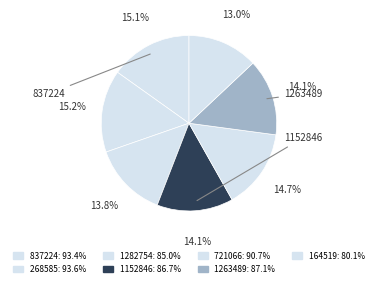

Count the number of slices in the pie.

7